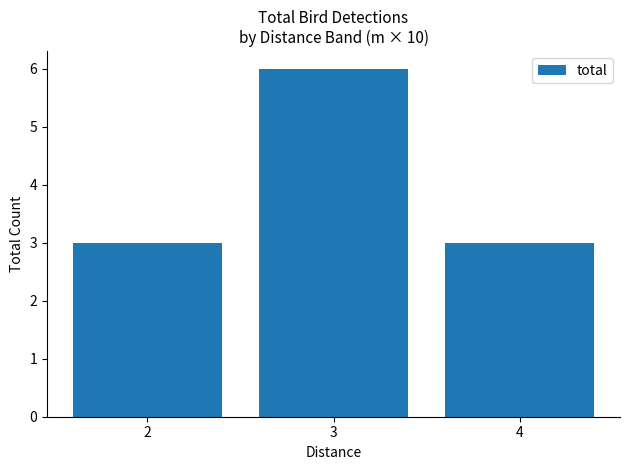

Reading left to right, list all the values displayed in this chart.

2=3	3=6	4=3